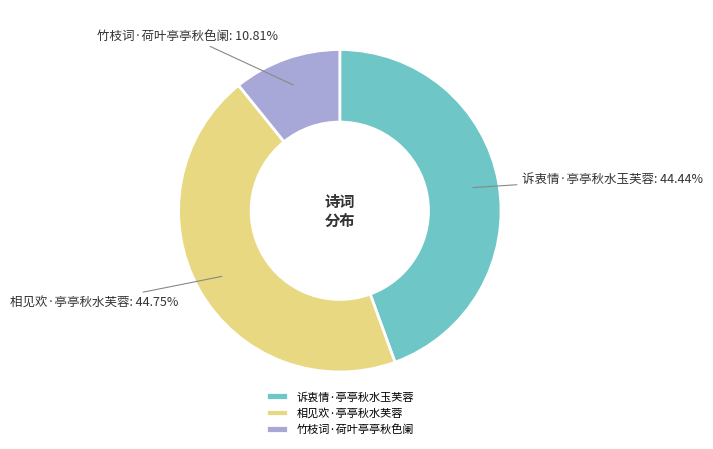

Is it true that 诉衷情·亭亭秋水玉芙蓉 is 44% of the pie?

True